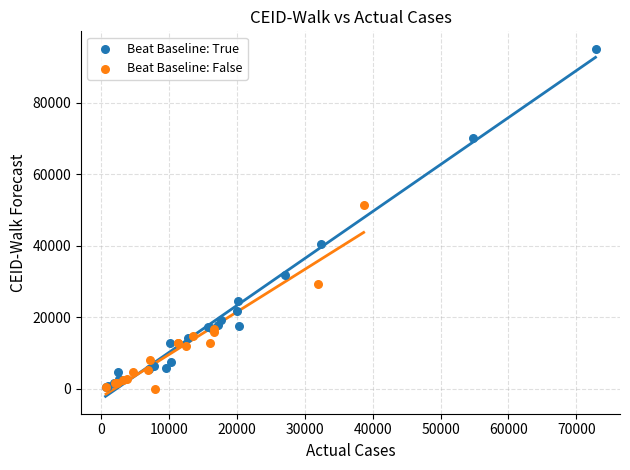

Which series has the largest Y range (max minus min)?

Beat Baseline: True